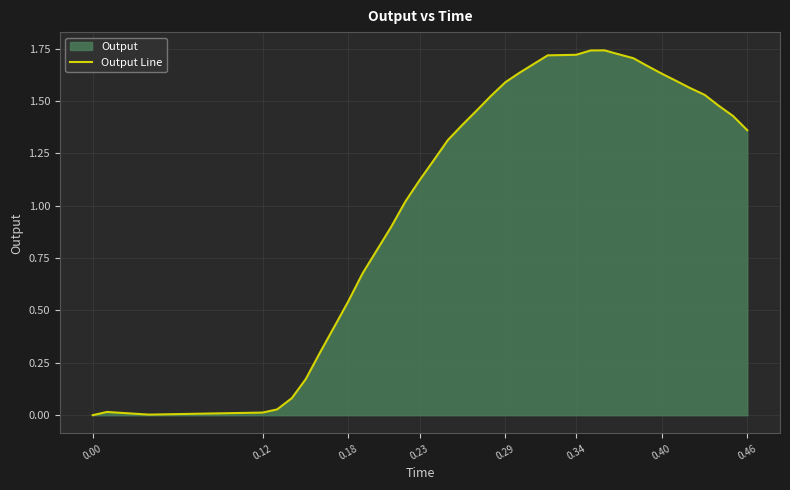

Is it true that the value at 0.34 is 2.6?

False